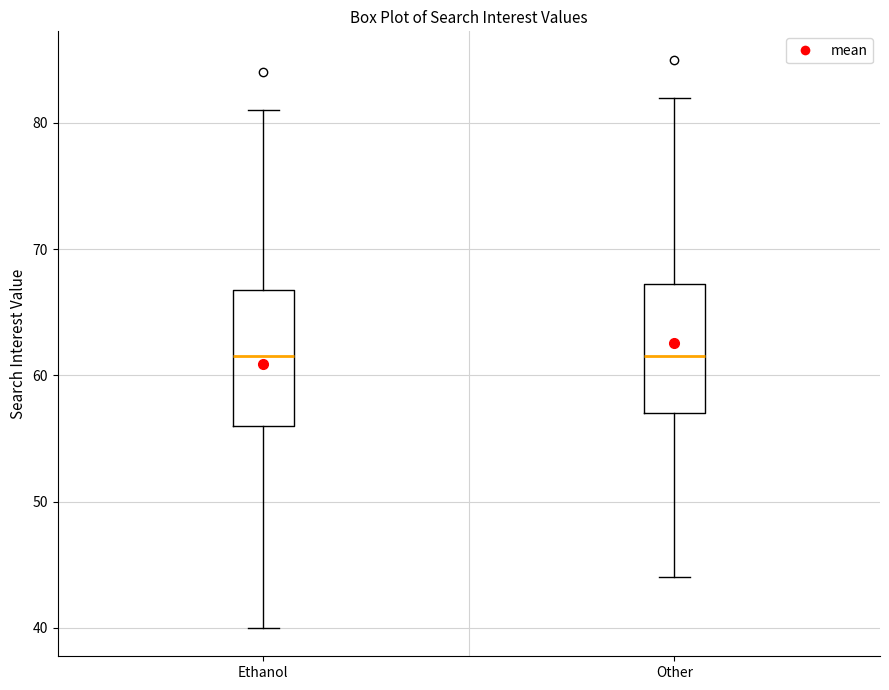

Reading left to right, read every box against the y-axis: the position of its median line, the range the box covers, and the ends of its whiskers. The values are not printed on the chart, so give them approximately, as read against the axis.

Ethanol: median 62, box 56 to 67, whiskers 40 to 81
Other: median 62, box 57 to 67, whiskers 44 to 82